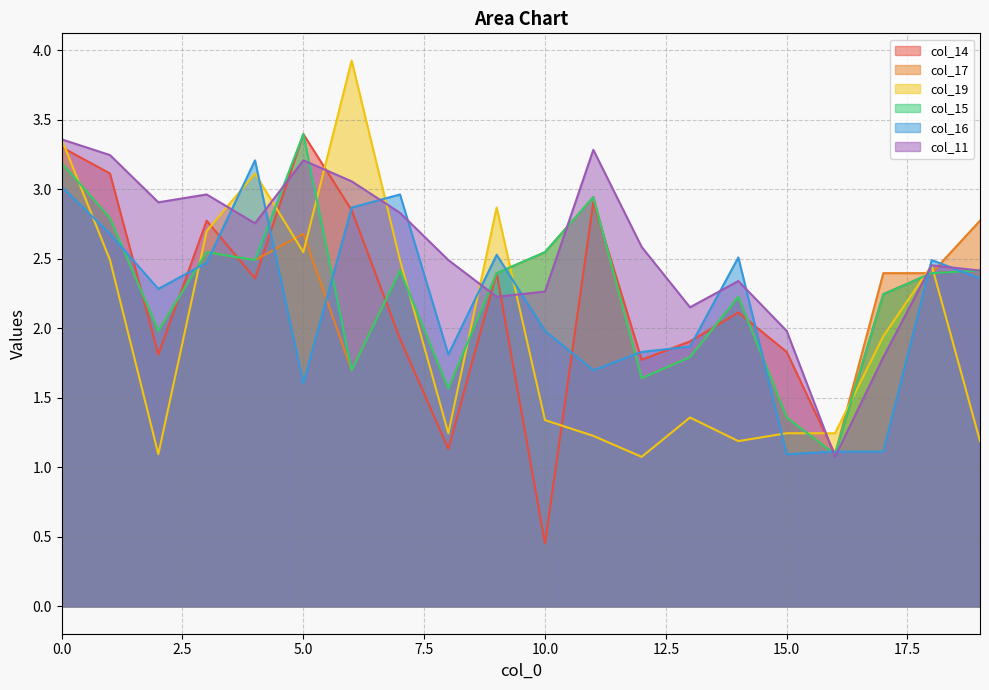

Which series changed the most between 14 and 15?

col_16